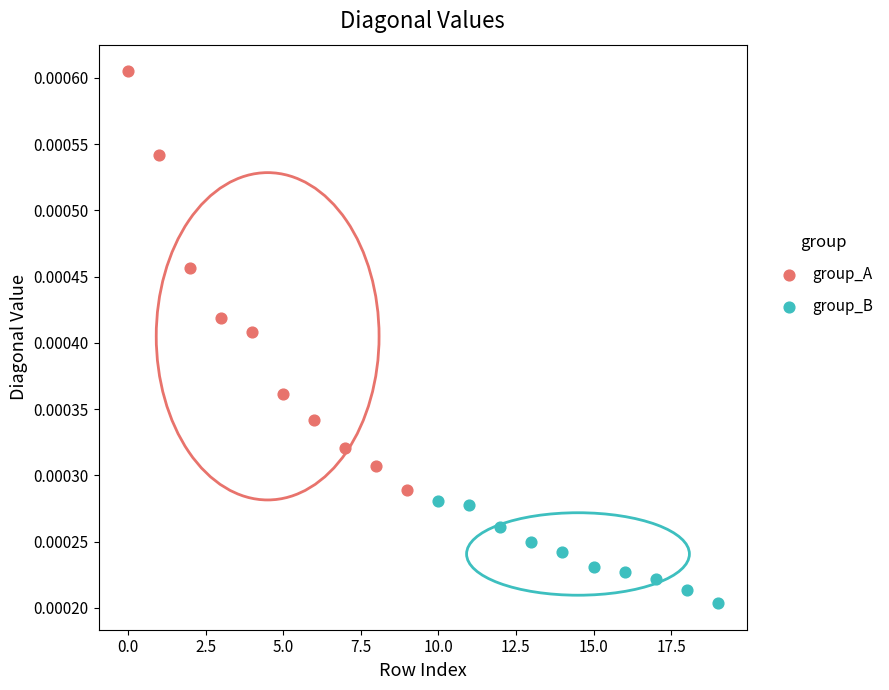

Which series has the largest Y range (max minus min)?

group_A